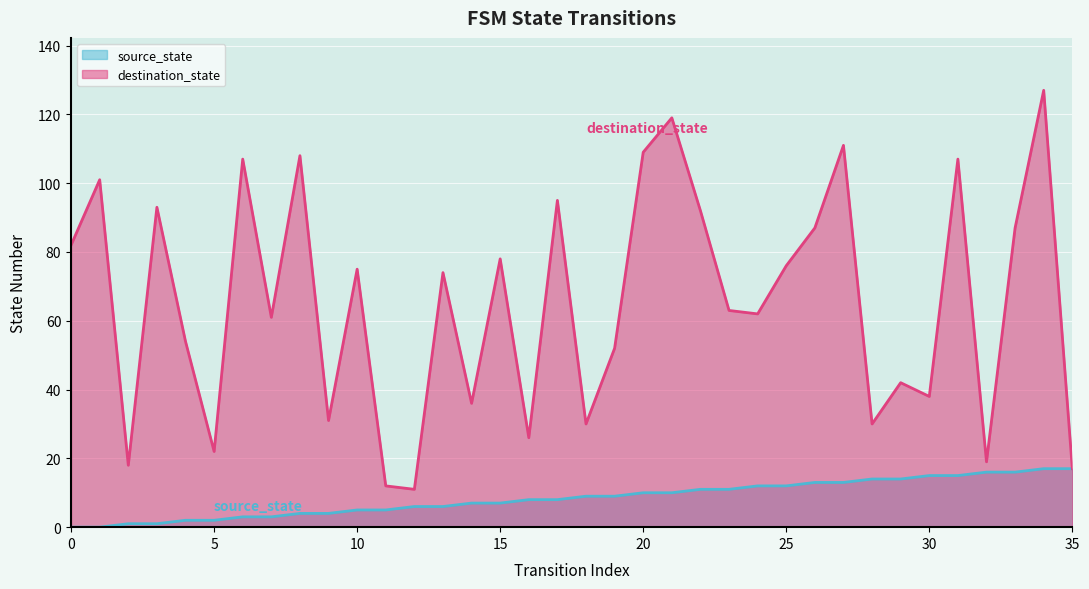

Rank the series at 26 from lowest to highest value.

source_state, destination_state